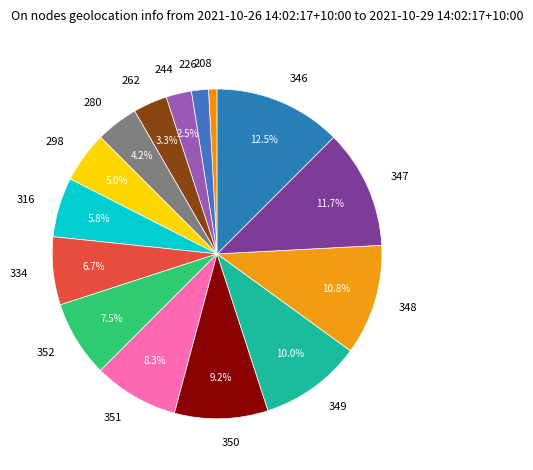

Which has a higher value, 349 or 226?

349